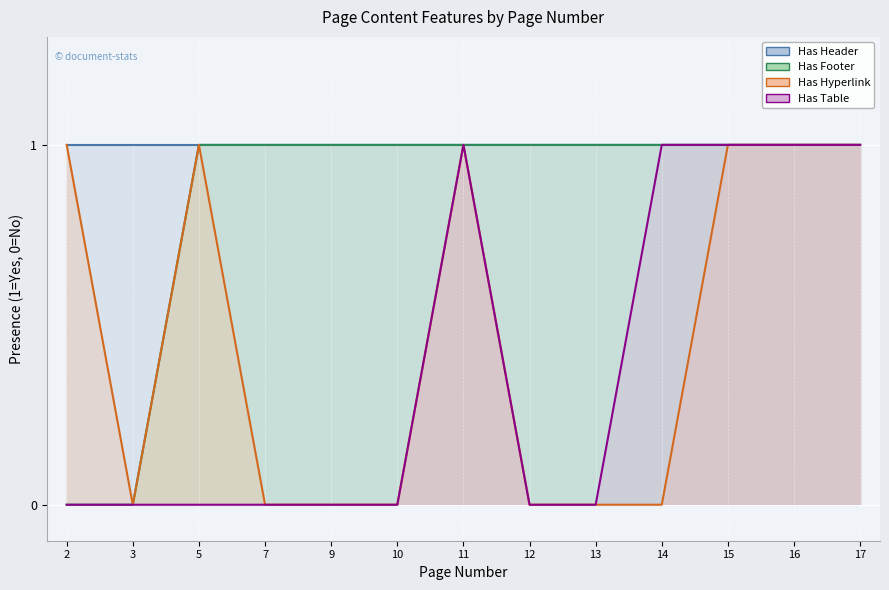

What value does the has_table series have at 17?

1